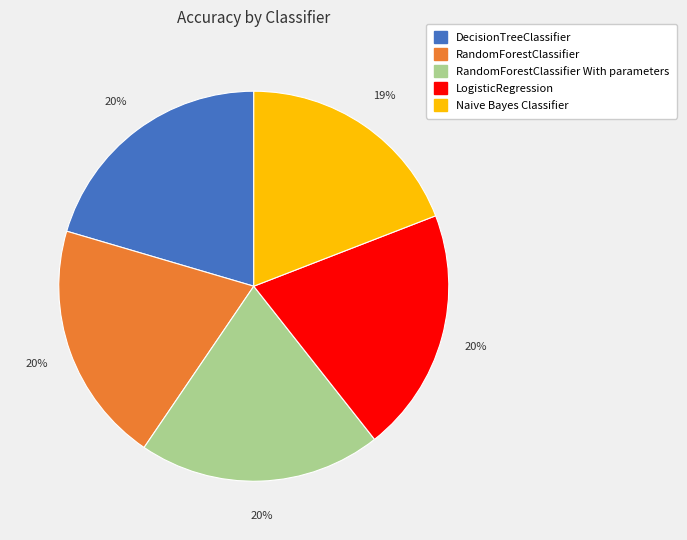

What percentage is the RandomForestClassifier With parameters slice, to the nearest percent?

20%